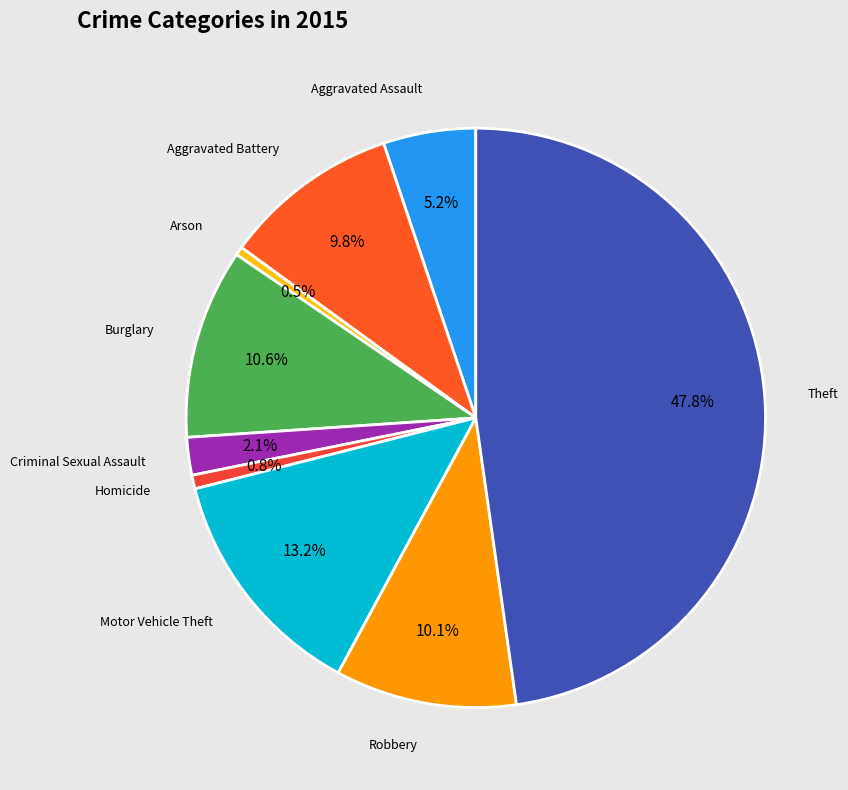

Does any single category account for the majority?

No